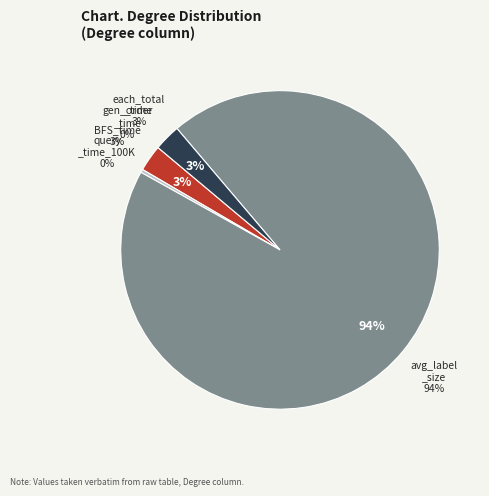

Which slice represents more than half of the pie?

avg_label_size